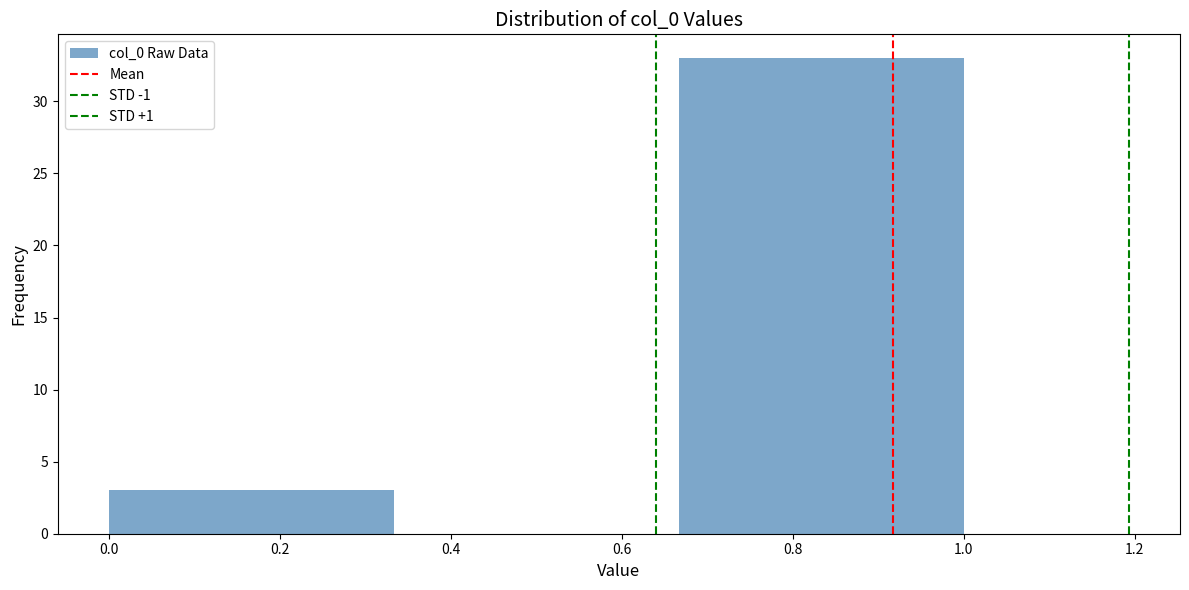

Over which range of the x-axis is the bar tallest?

0.66 to 1.00